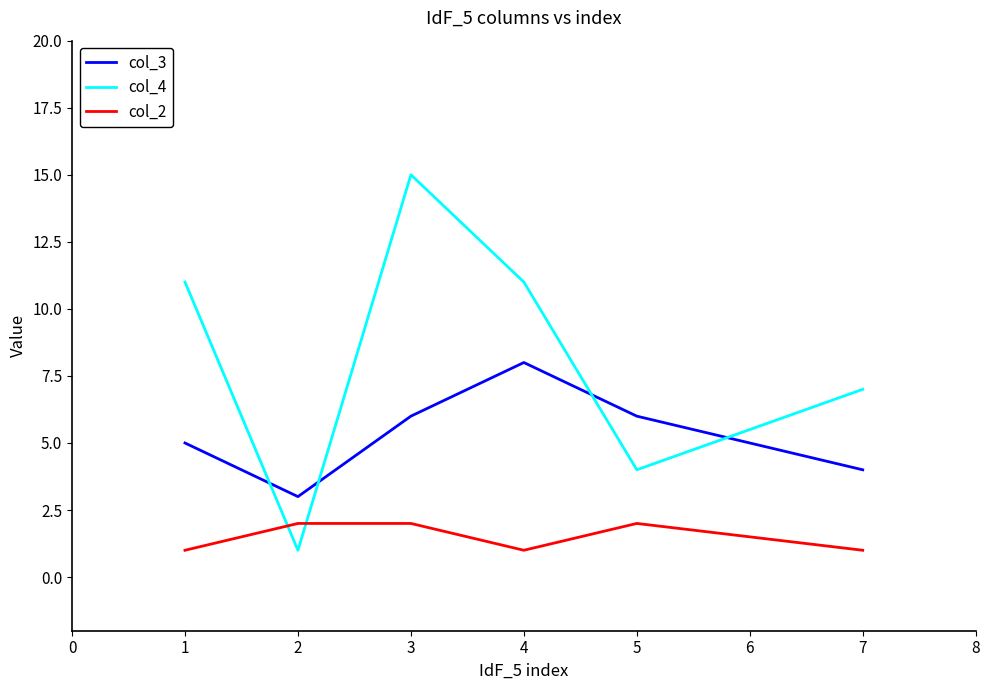

The value of col_3 at 5 is 3. True or false?

False